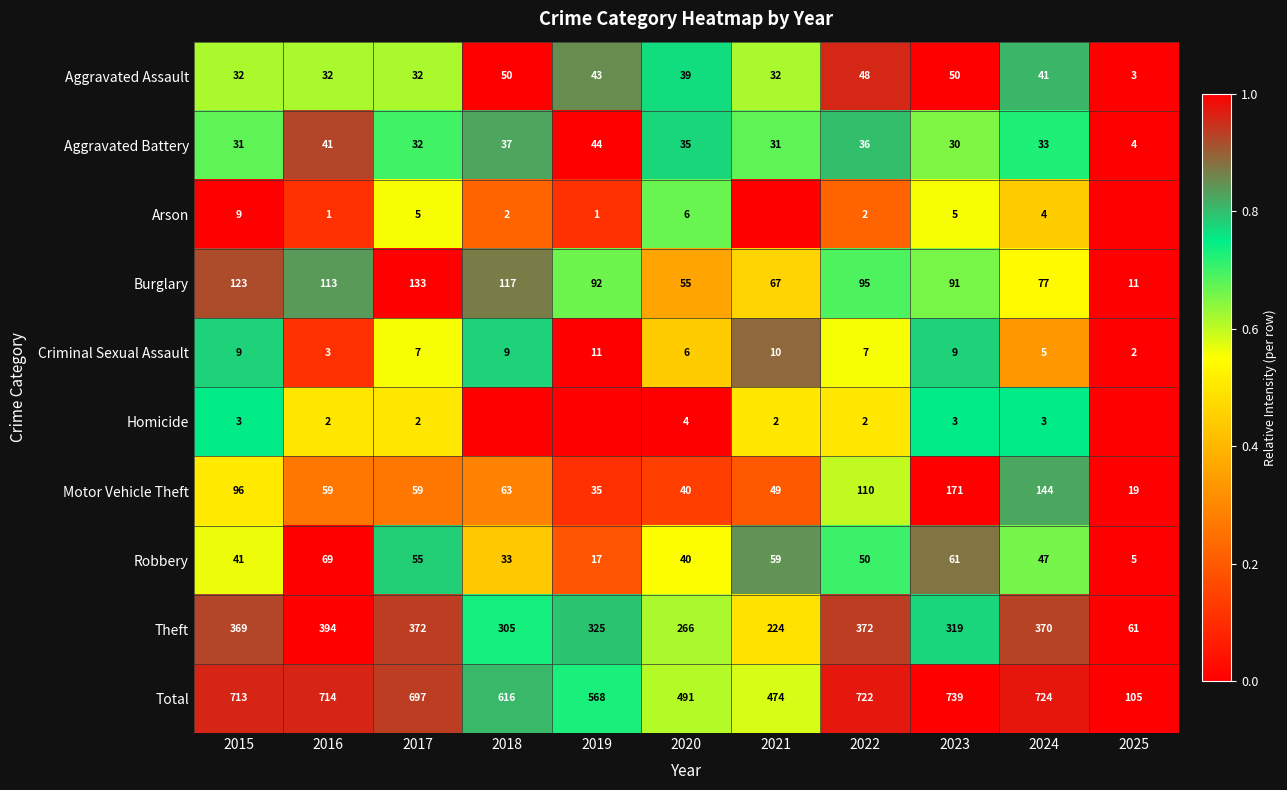

What is the difference between the maximum and second lowest values in the Burglary series?

78